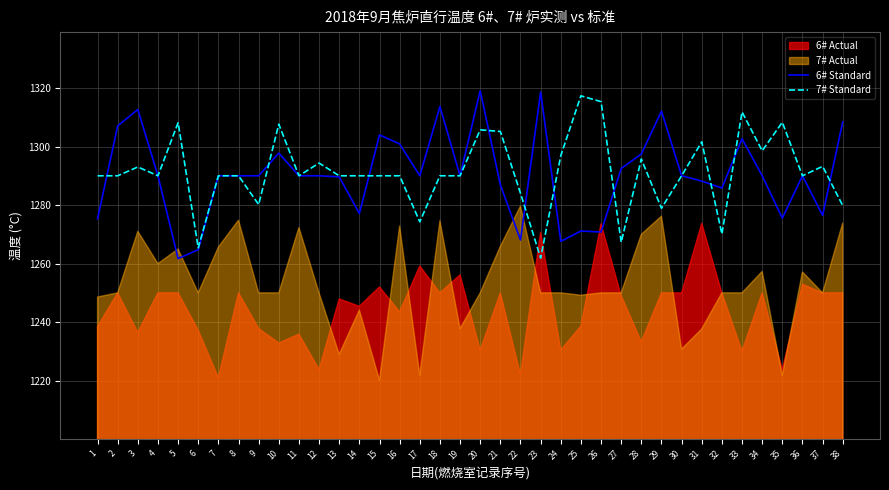

What is the value of the 6# Standard point at the 35th from the left?

1275.5